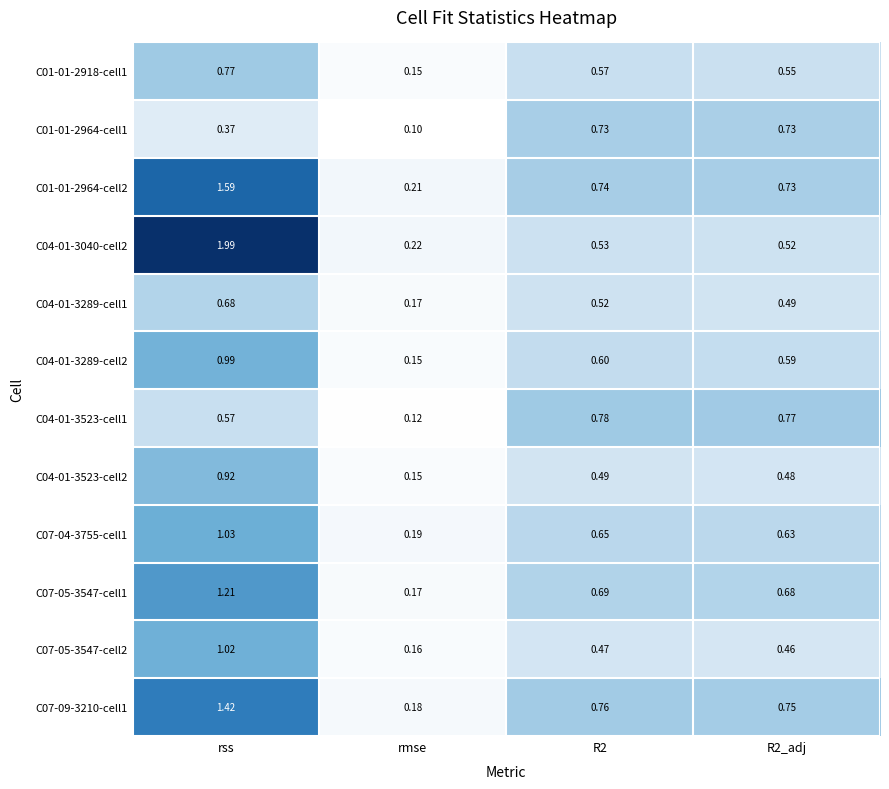

At which category is the sum across all series the highest?

rss